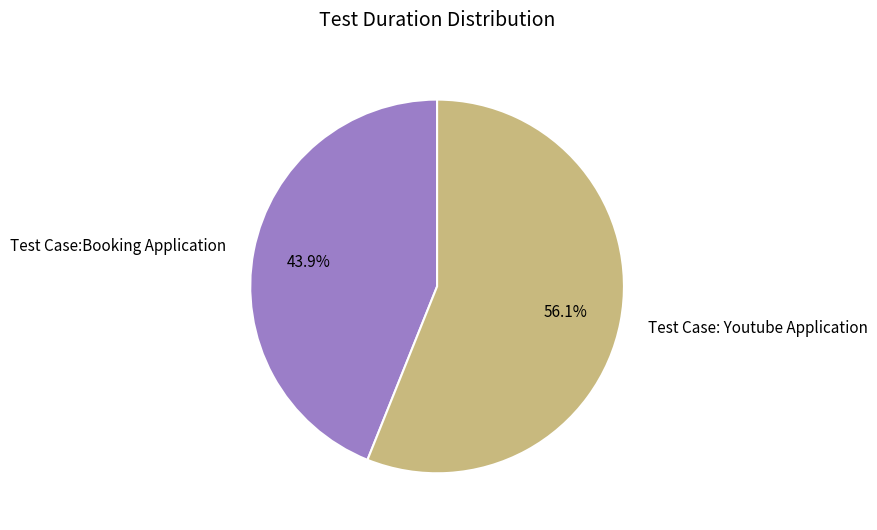

To the nearest percent, what is the average slice percentage?

50%